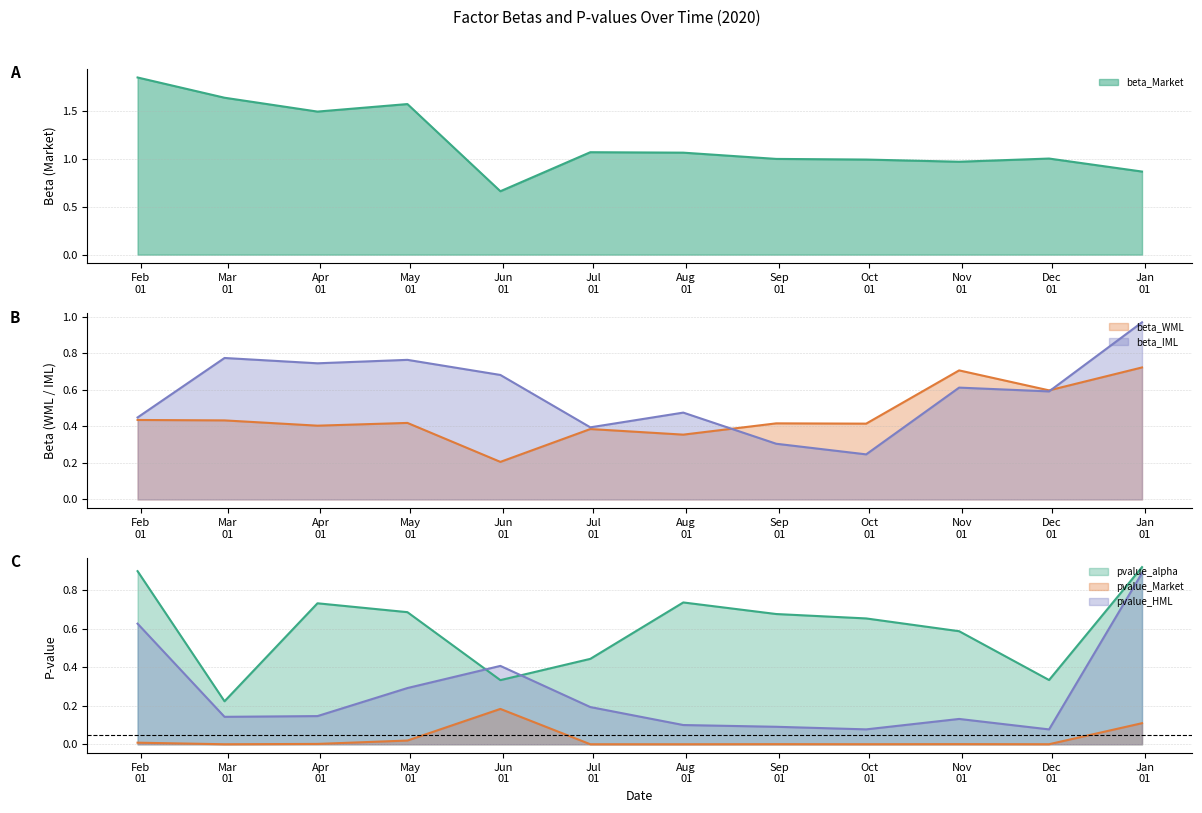

How many lines are shown in the chart?

6